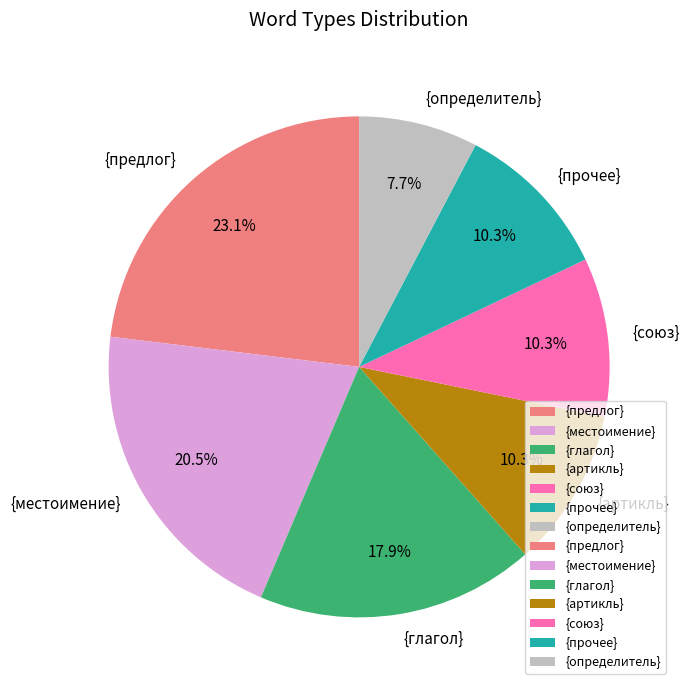

Approximately how many times larger is the value at {глагол} compared to {определитель}?

2.3